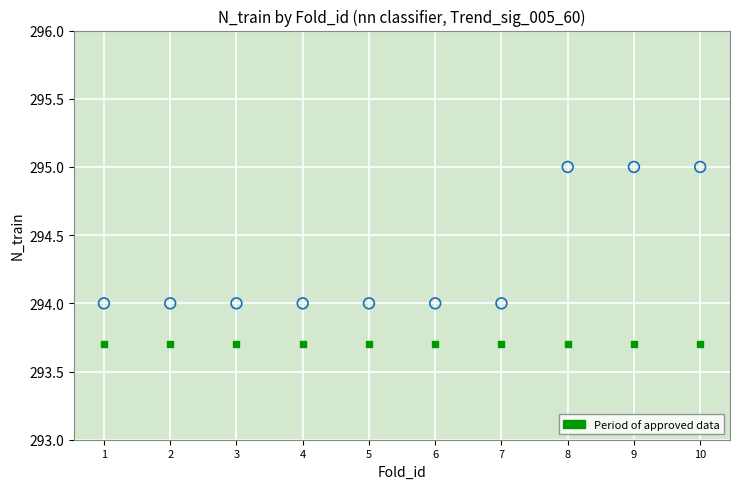

How many points are shown in the scatter plot?

20